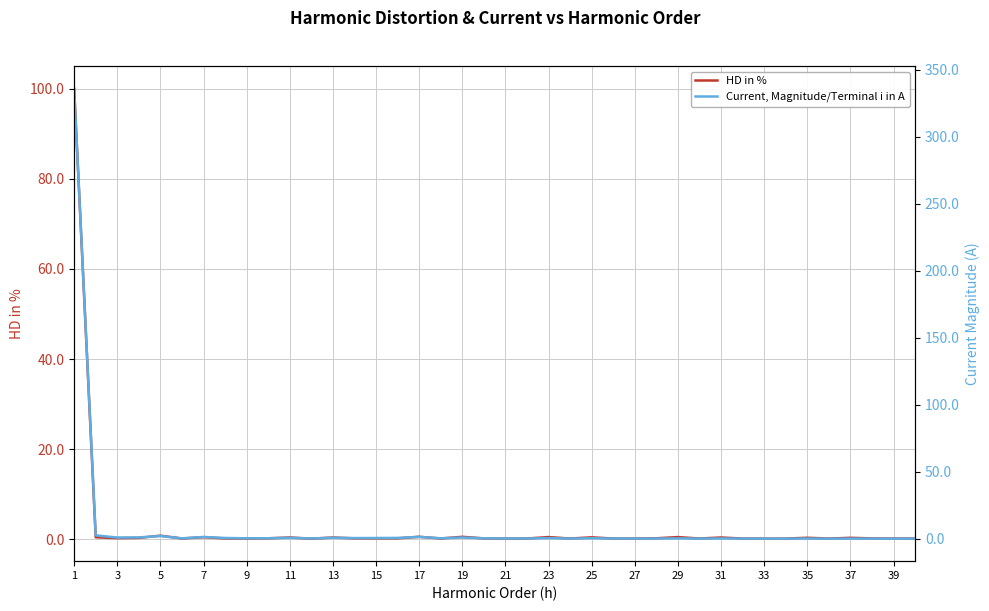

Which category has the highest value in the HD in % series?

1